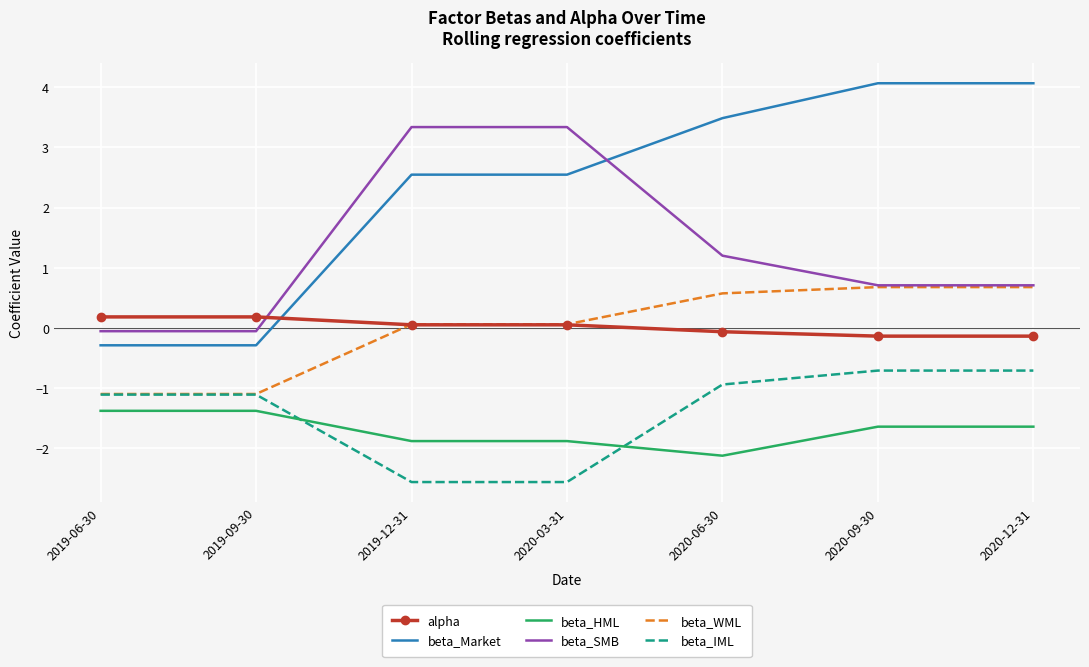

Reading left to right, list all the values displayed in this chart.

alpha: 0.2	0.2	0.1	0.1	-0.1	-0.1	-0.1
beta_Market: -0.3	-0.3	2.5	2.5	3.5	4.1	4.1
beta_HML: -1.4	-1.4	-1.9	-1.9	-2.1	-1.6	-1.6
beta_SMB: -0.1	-0.1	3.3	3.3	1.2	0.7	0.7
beta_WML: -1.1	-1.1	0.1	0.1	0.6	0.7	0.7
beta_IML: -1.1	-1.1	-2.6	-2.6	-0.9	-0.7	-0.7